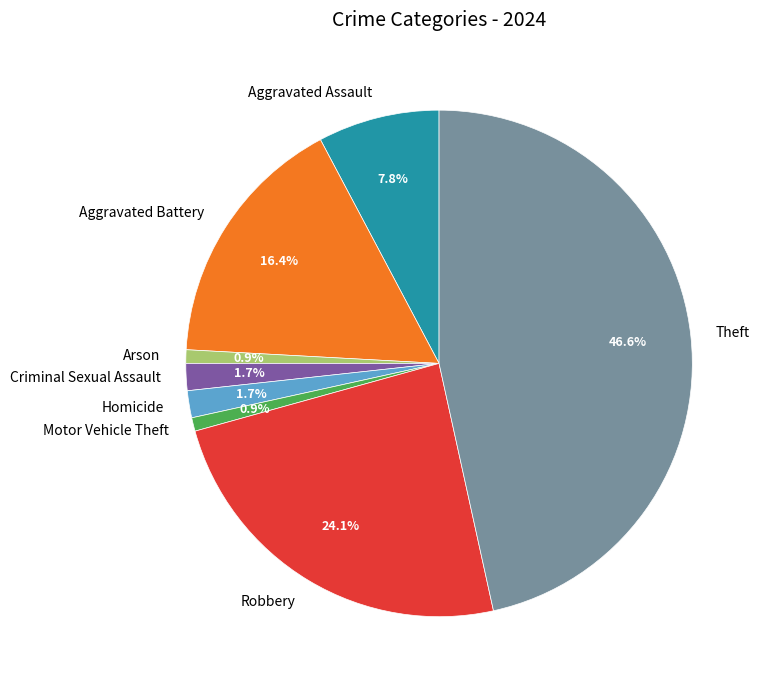

Combined, what portion of the pie is Criminal Sexual Assault and Arson?

2.6%